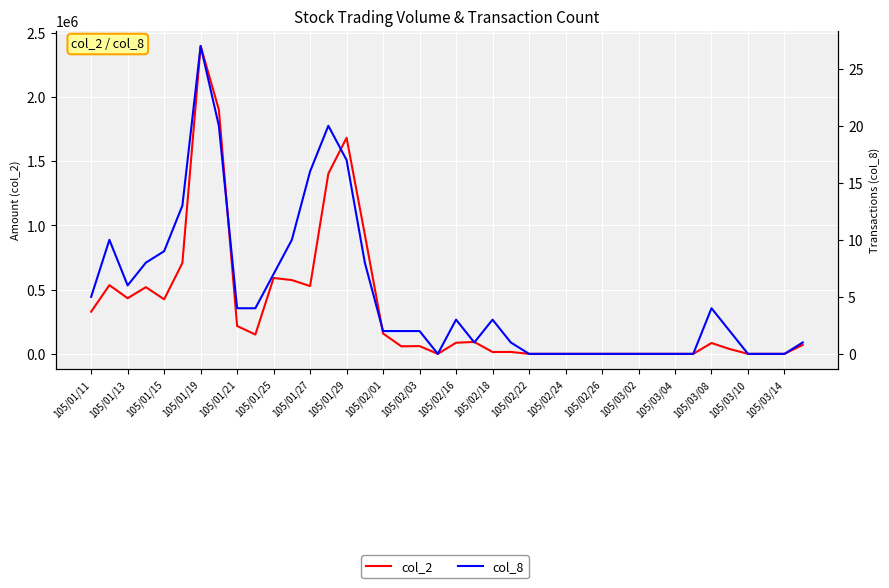

How many lines are shown in the chart?

2